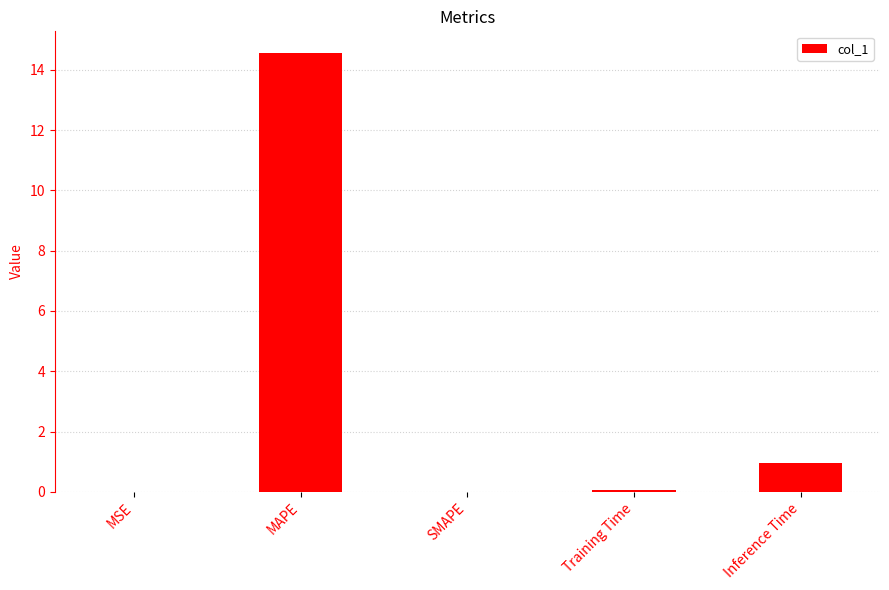

Is it true that the value at Training Time is 0.1?

True